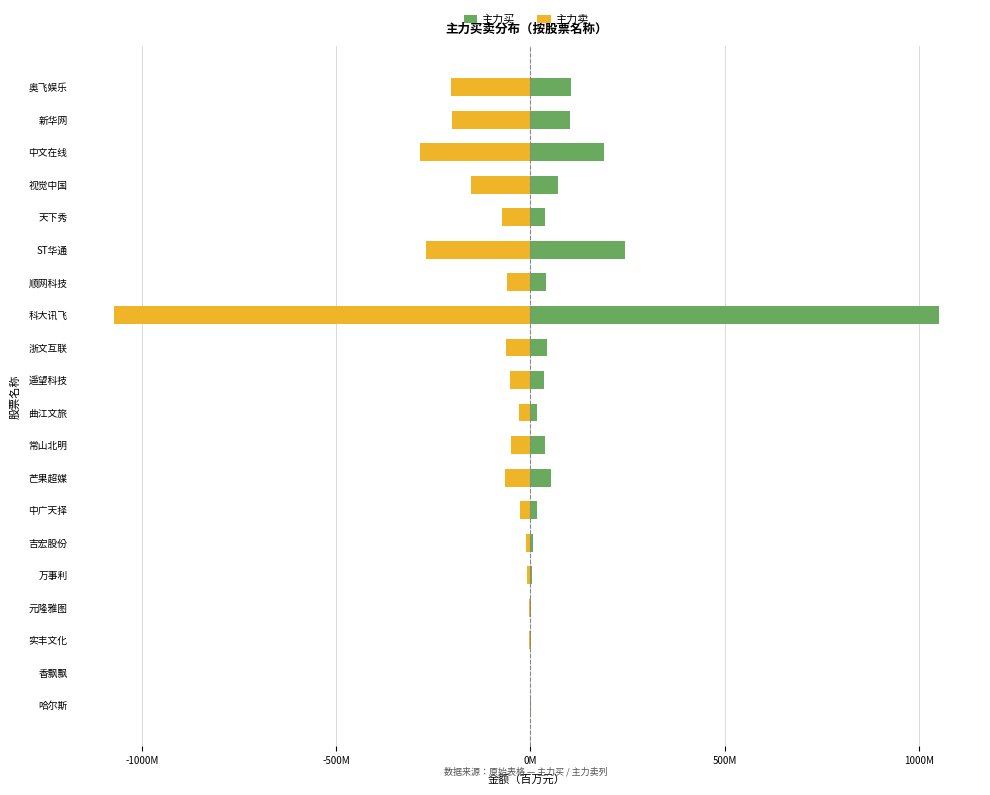

How many distinct data groups are displayed?

2